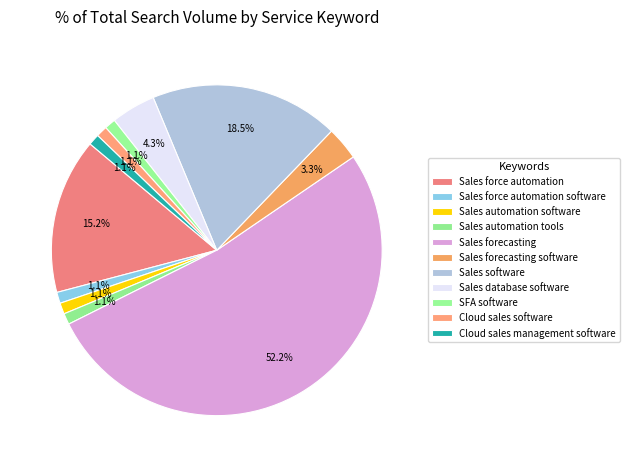

How many segments does this pie chart have?

11